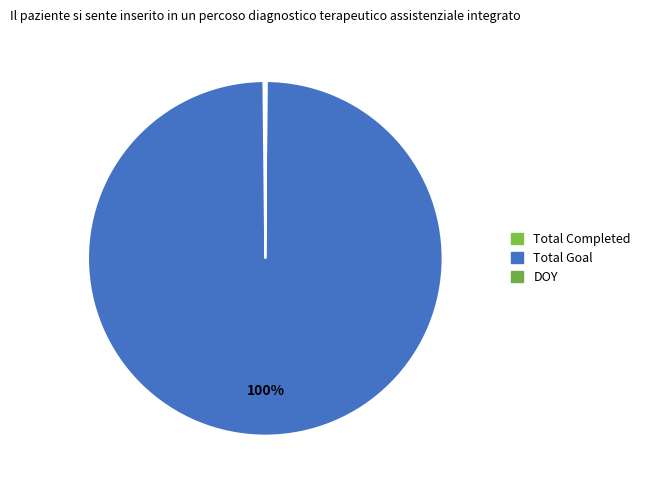

Rank the categories by value from highest to lowest.

Total Goal, Total Completed, DOY